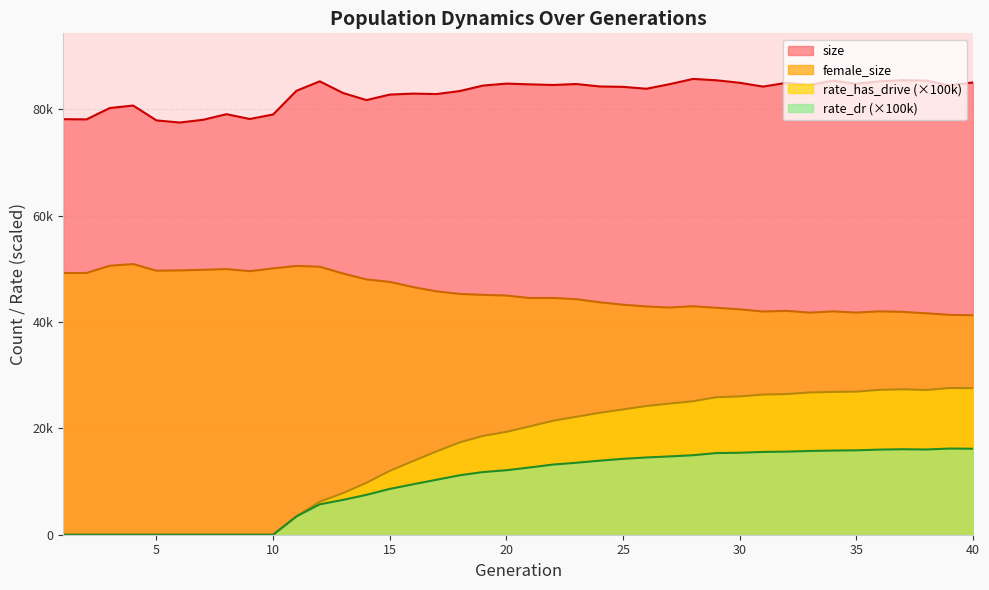

How many lines are shown in the chart?

4